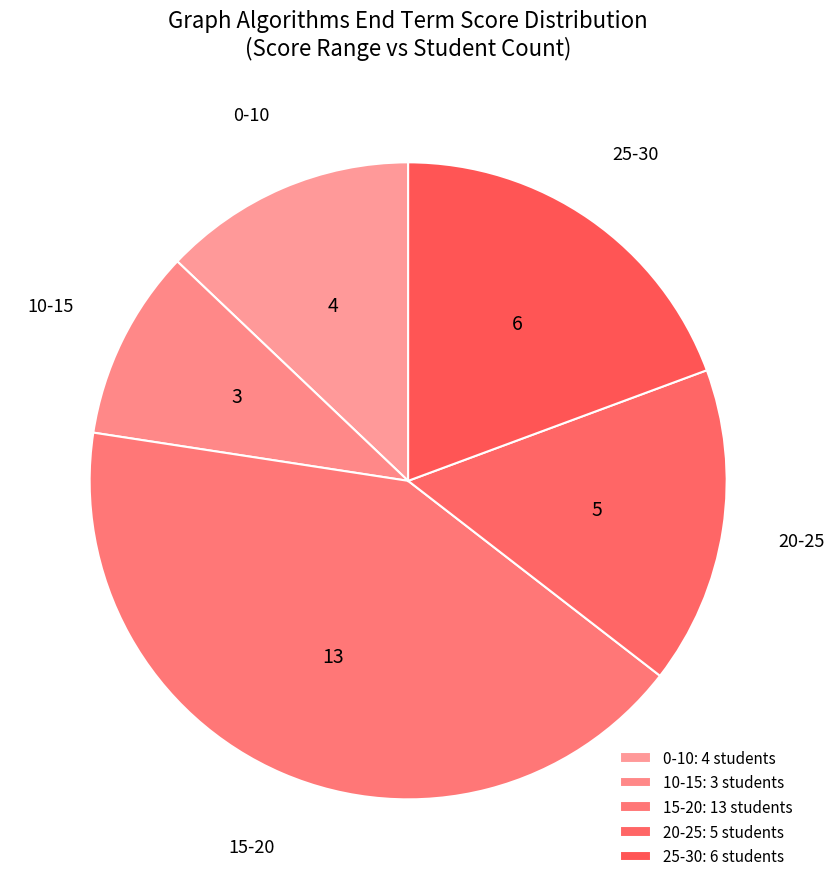

How many slices are in this pie chart?

5